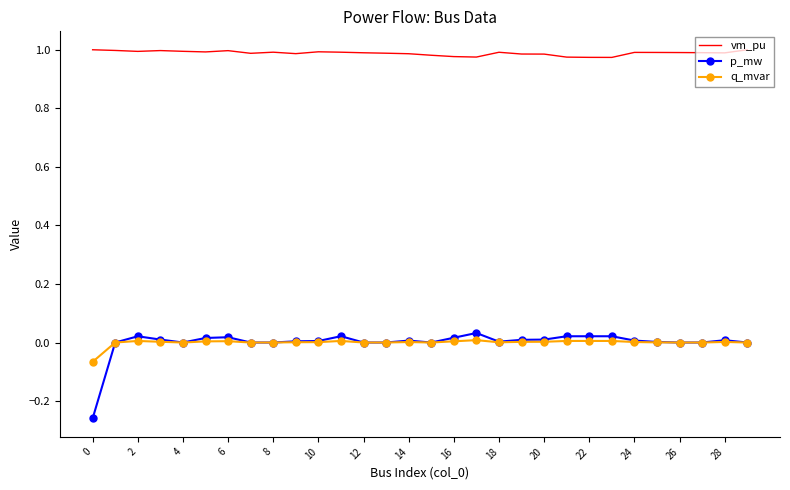

True or false: p_mw and vm_pu intersect in this chart.

False